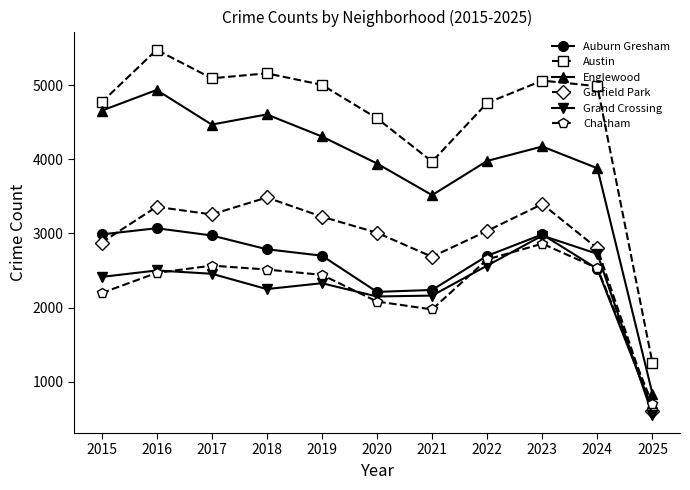

How many values in the Garfield Park series are below 3035?

5